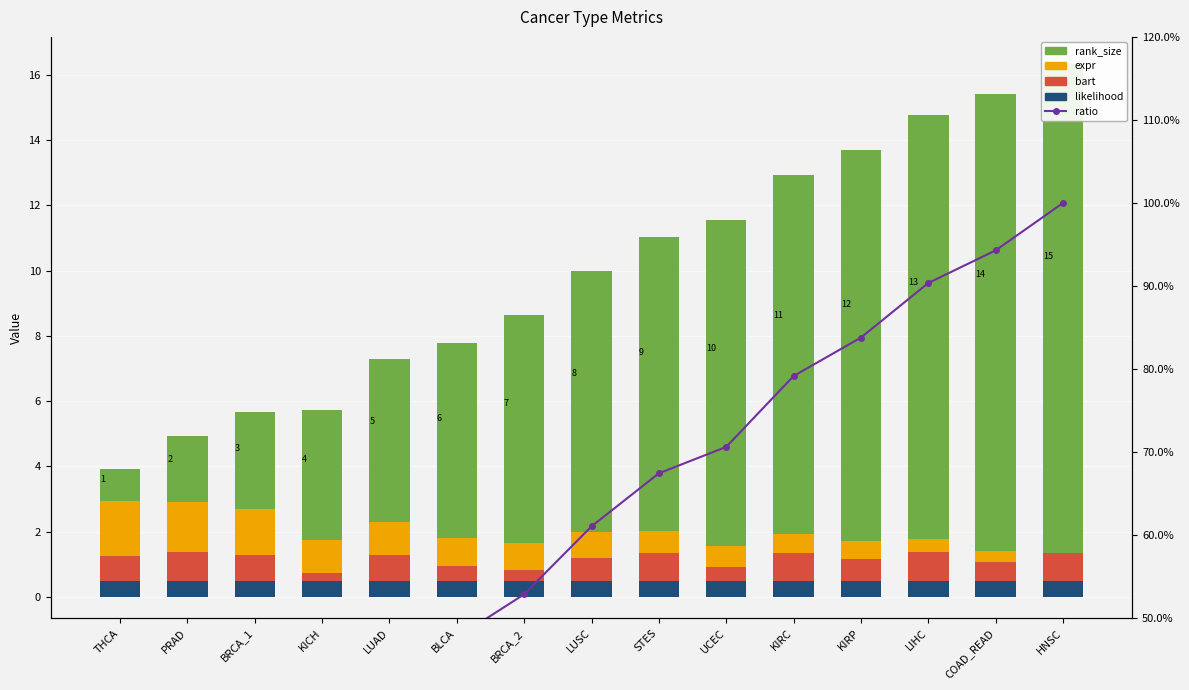

How many categories are shown in the chart?

15